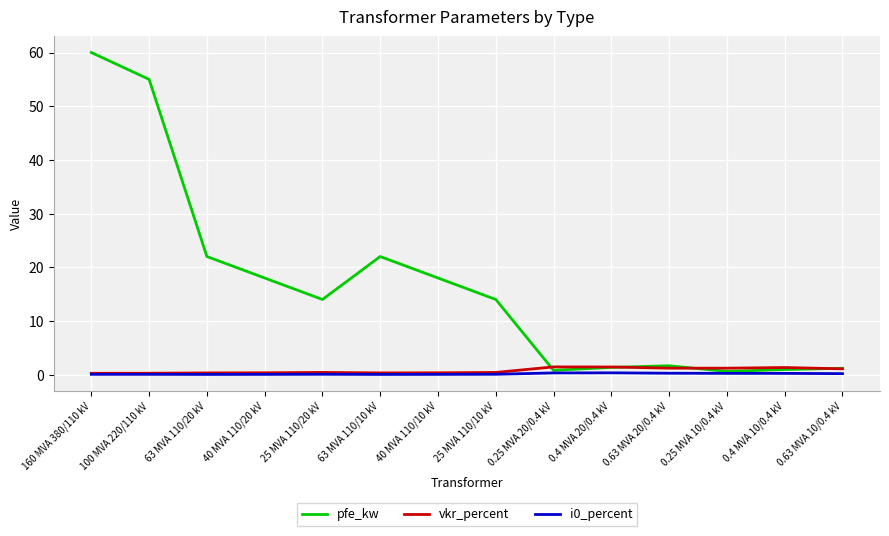

The vkr_percent series shows 1.2 at 0.63 MVA 20/0.4 kV. True or false?

True